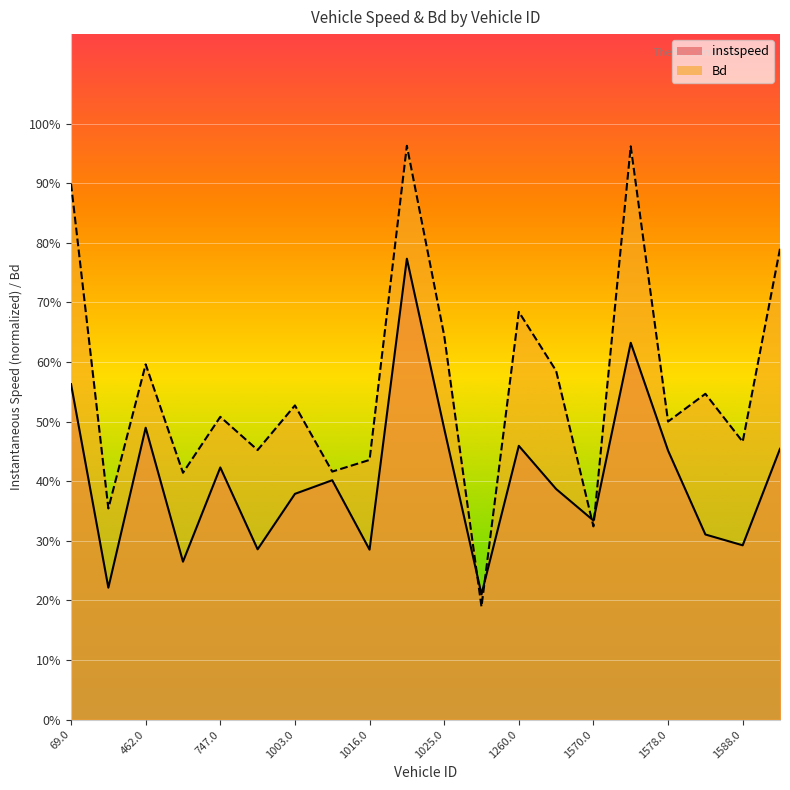

What is the average value of the Bd series?

0.6